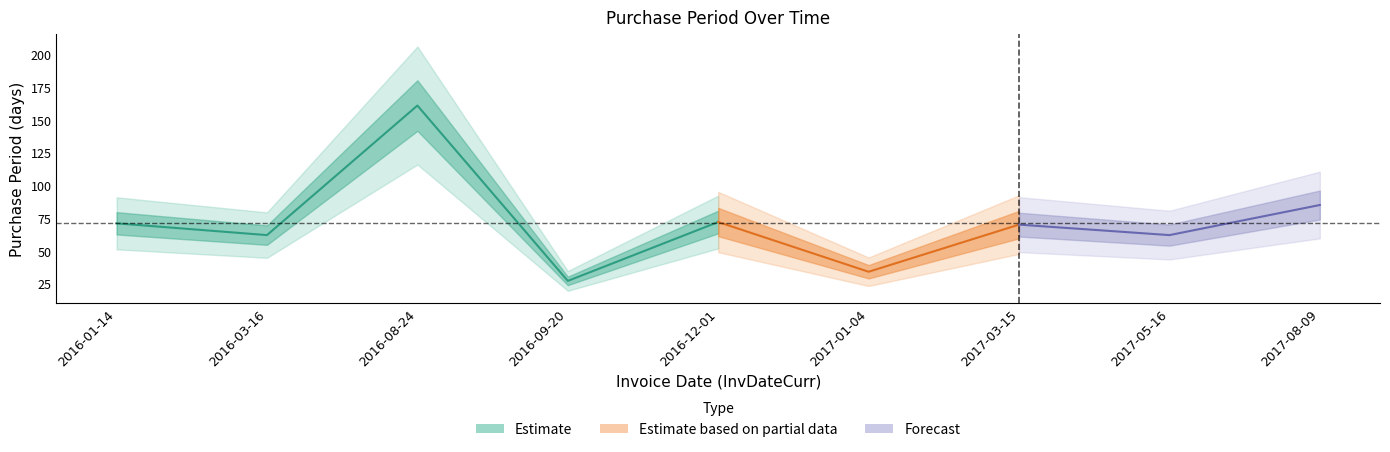

Which category has the lowest value across all series?

2016-09-20